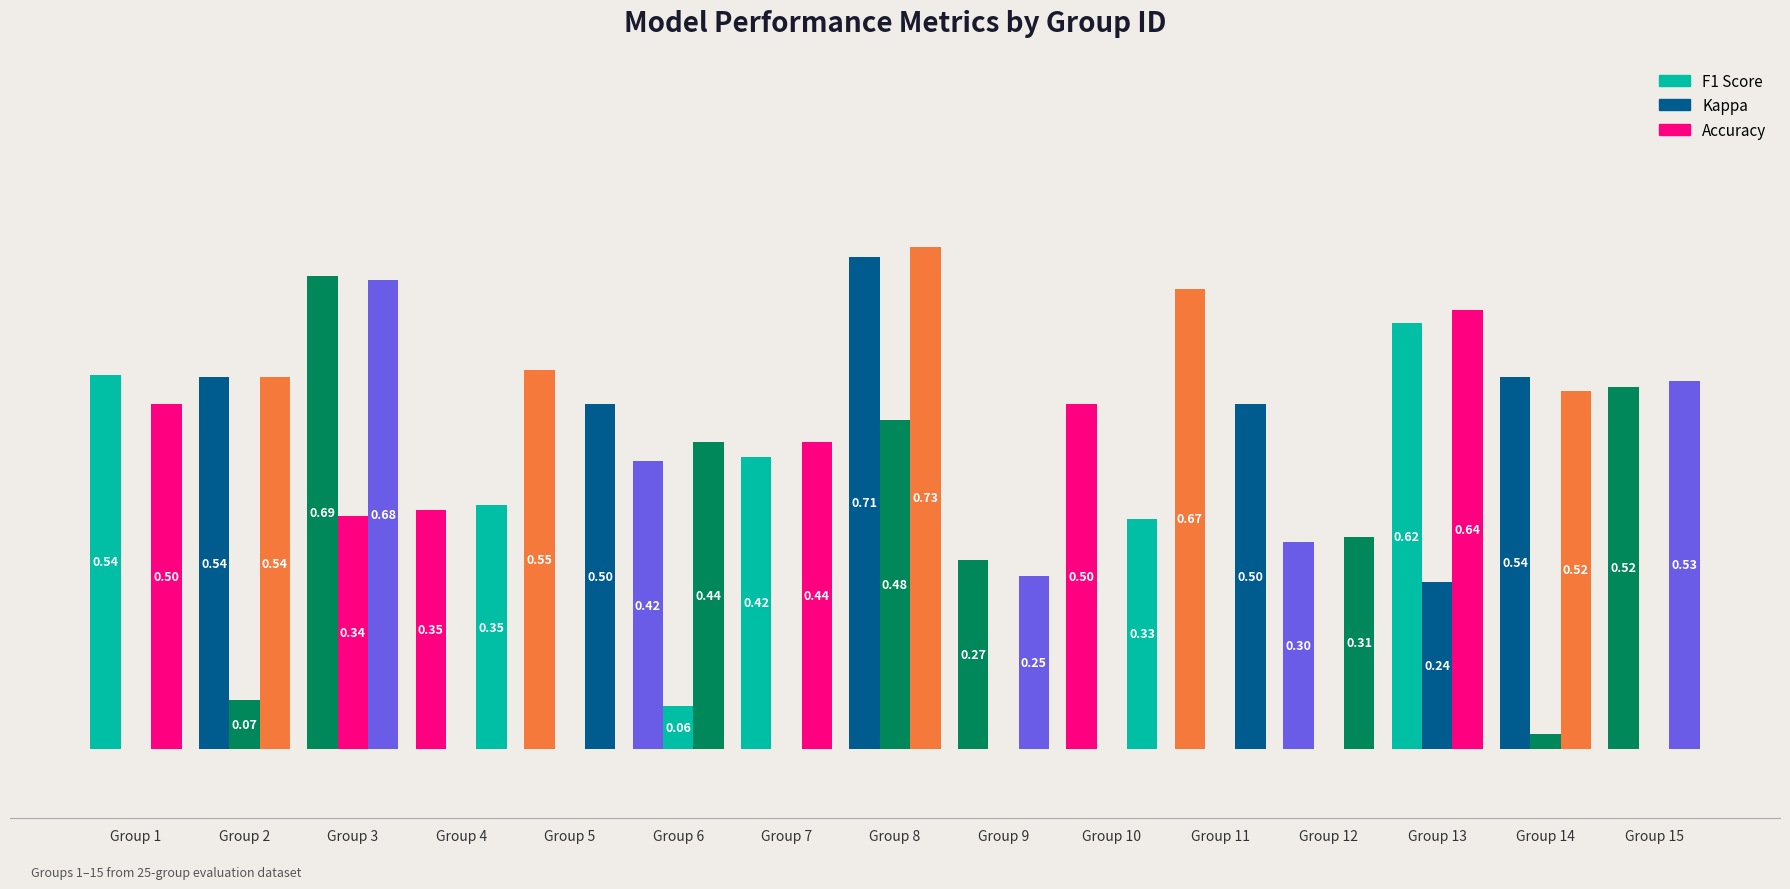

Reading left to right, transcribe all the data shown in this chart.

f1: 1=0.5	2=0.5	3=0.7	4=0.3	5=0.5	6=0.4	7=0.4	8=0.7	9=0.3	10=0.5	11=0.7	12=0.3	13=0.6	14=0.5	15=0.5
kappa: 1=0.0	2=0.1	3=0.3	4=-0.3	5=0.0	6=0.1	7=-0.0	8=0.5	9=-0.4	10=0.0	11=0.0	12=-0.4	13=0.2	14=0.0	15=0.0
accuracy: 1=0.5	2=0.5	3=0.7	4=0.4	5=0.5	6=0.4	7=0.4	8=0.7	9=0.2	10=0.3	11=0.5	12=0.3	13=0.6	14=0.5	15=0.5